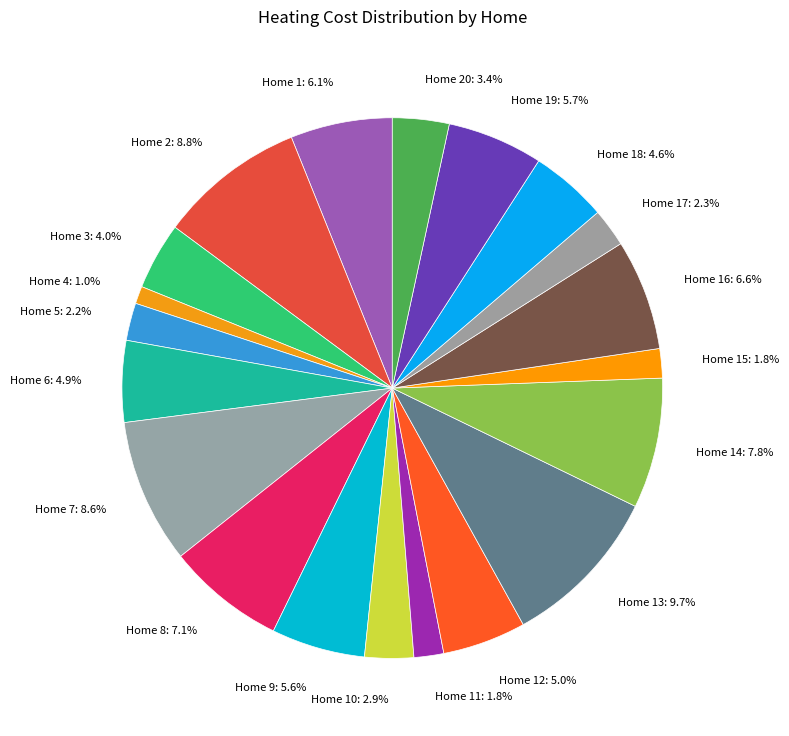

Which has a higher value, Home 1: 6.1% or Home 20: 3.4%?

Home 1: 6.1%